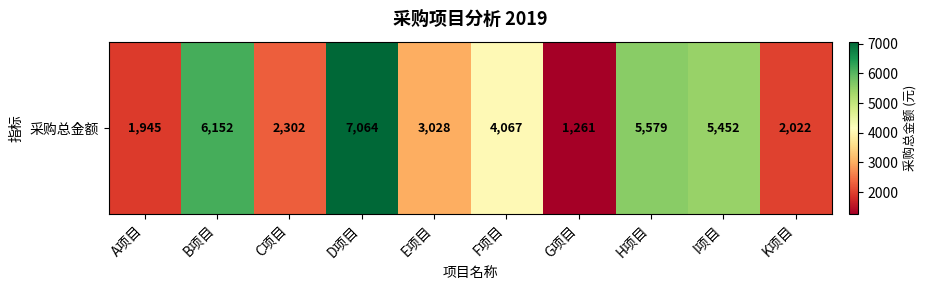

The chart shows a value of 2172 at D项目. True or false?

False